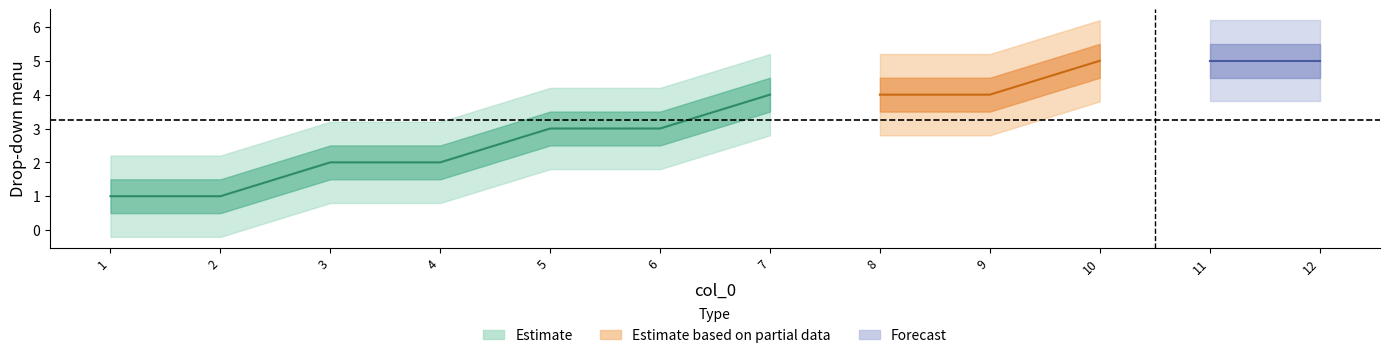

List the labels in order of value, largest first.

10, 11, 12, 7, 8, 9, 5, 6, 3, 4, 1, 2